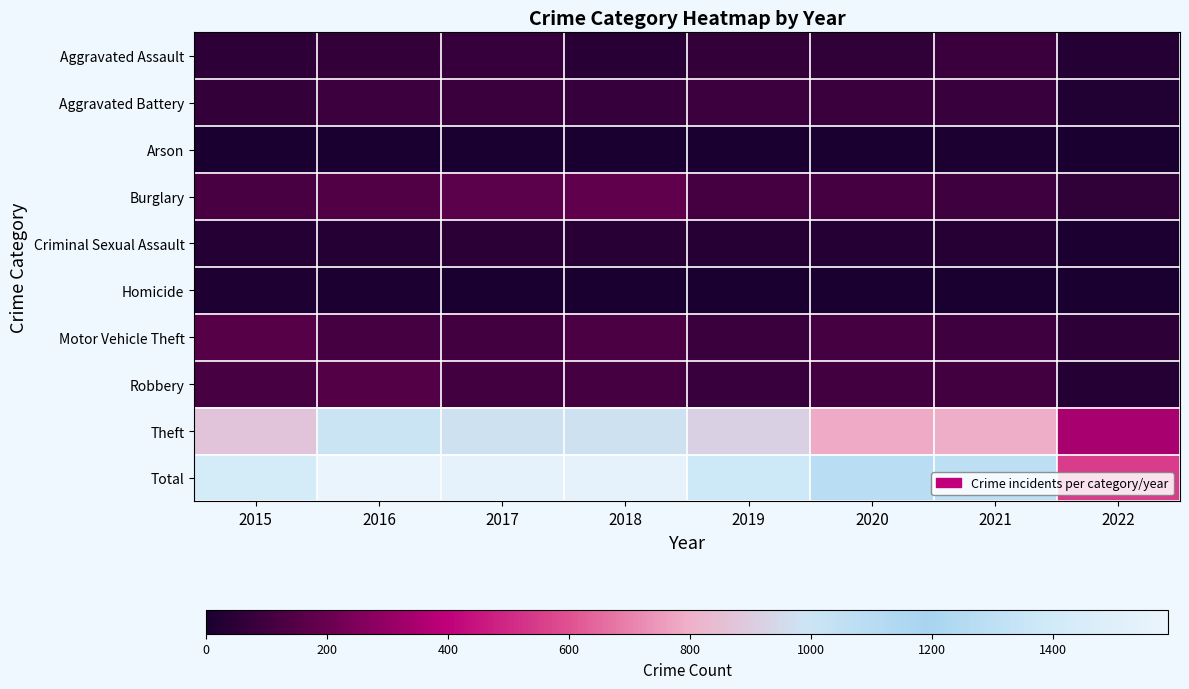

Which label corresponds to the largest value in the chart?

2016